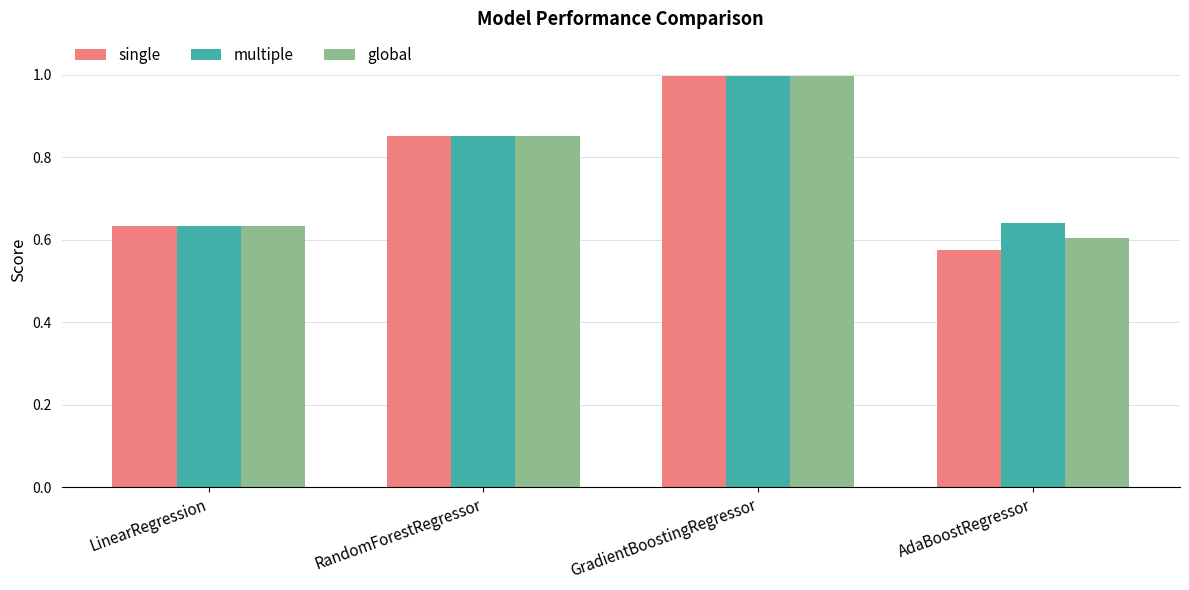

Read the multiple value at GradientBoostingRegressor.

1.0